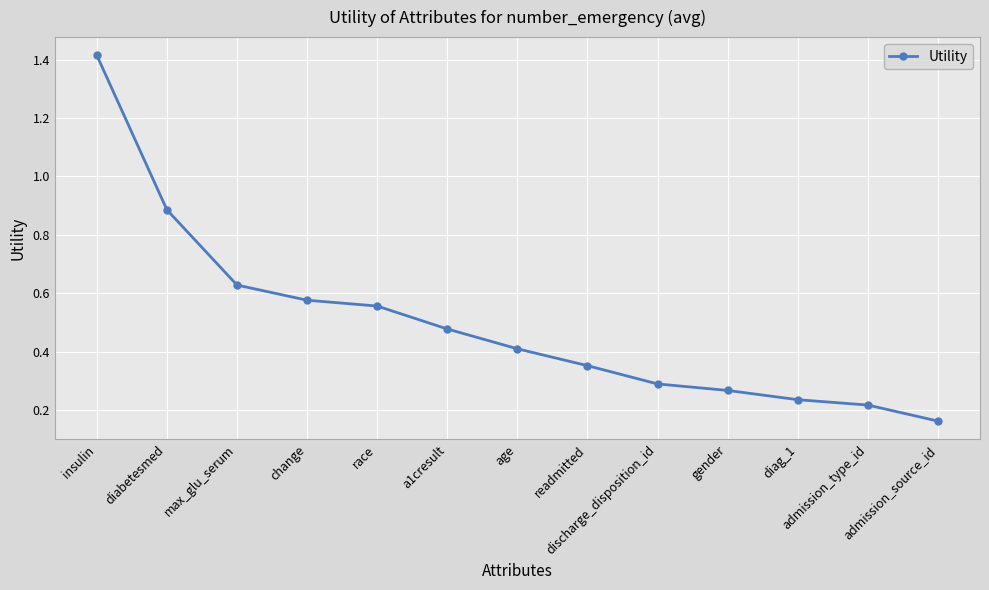

What is the sum of all values?

6.5